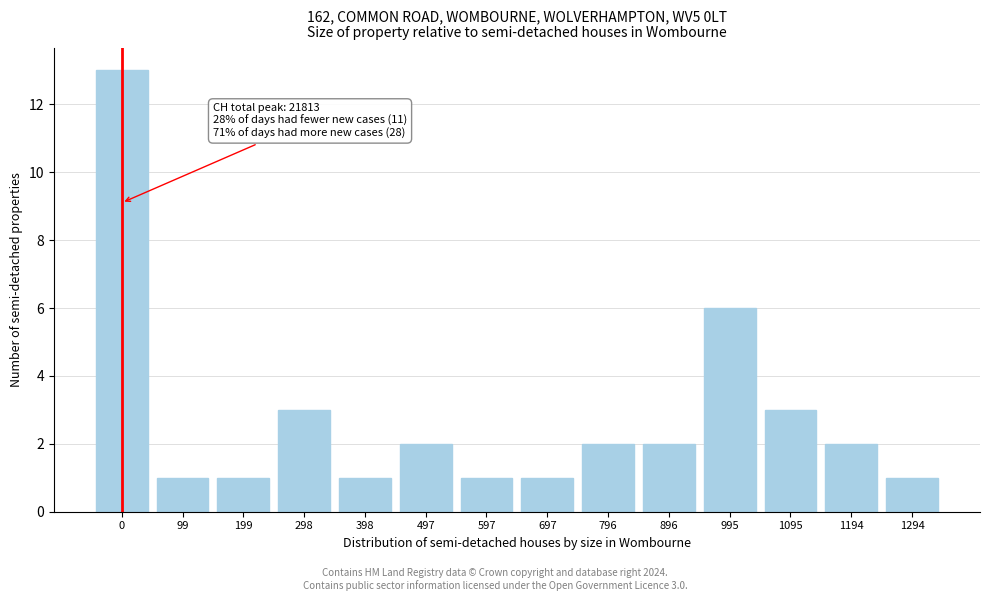

Reading right to left, transcribe all the data shown in this chart.

1	2	3	6	2	2	1	1	2	1	3	1	1	13